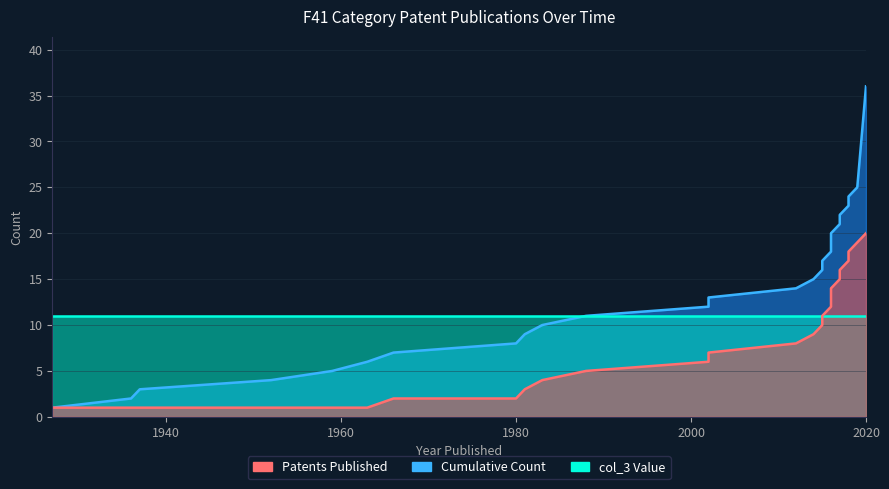

Where is Patents Published nearest to the value 10?

2015